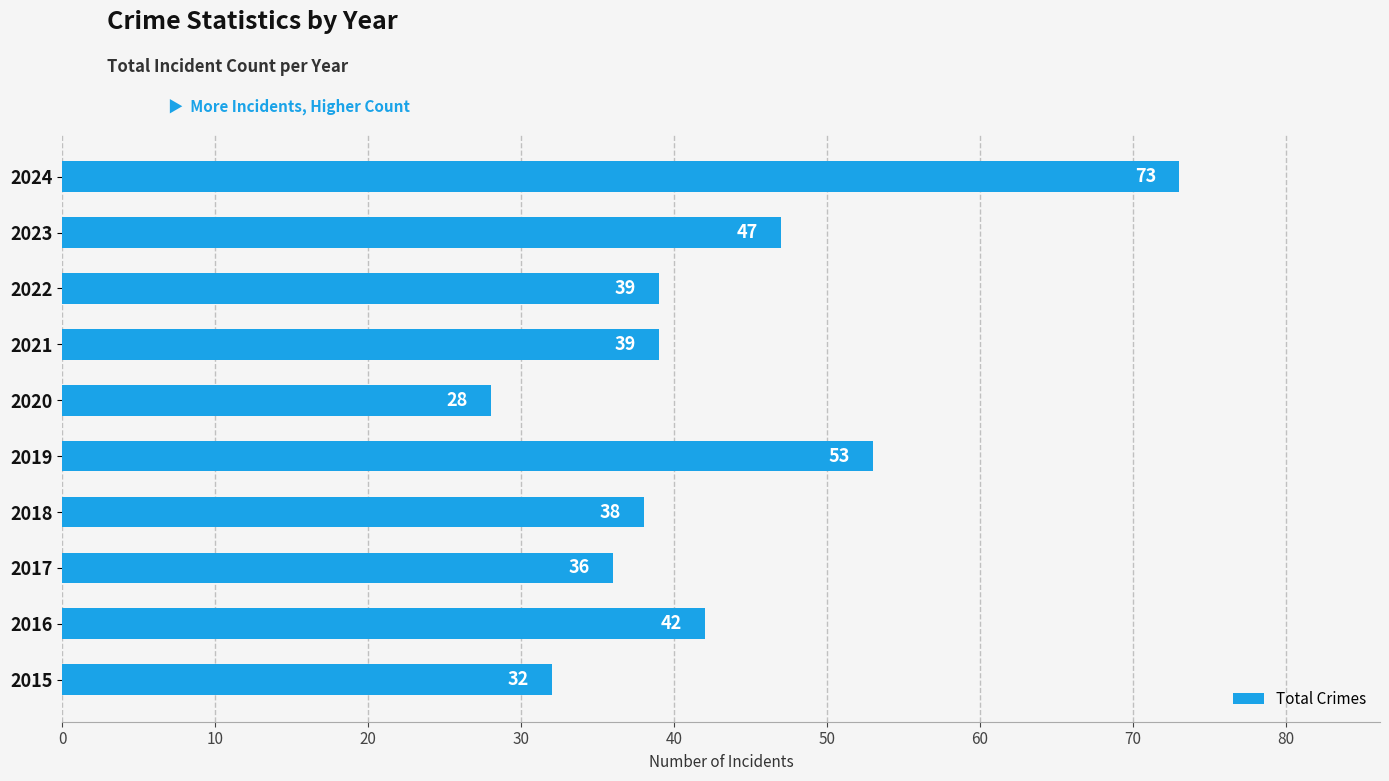

What is the maximum value shown in the chart?

73